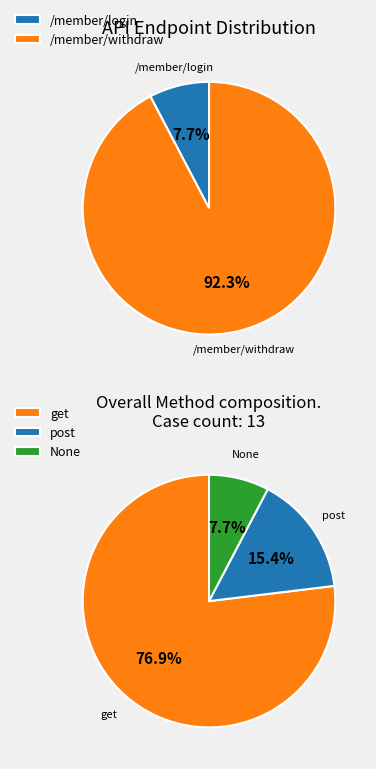

Which has a higher value, /member/login or /member/withdraw?

/member/withdraw